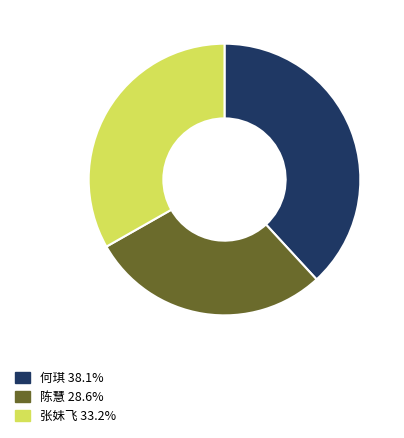

Is it true that 陈慧 is 29% of the pie?

True